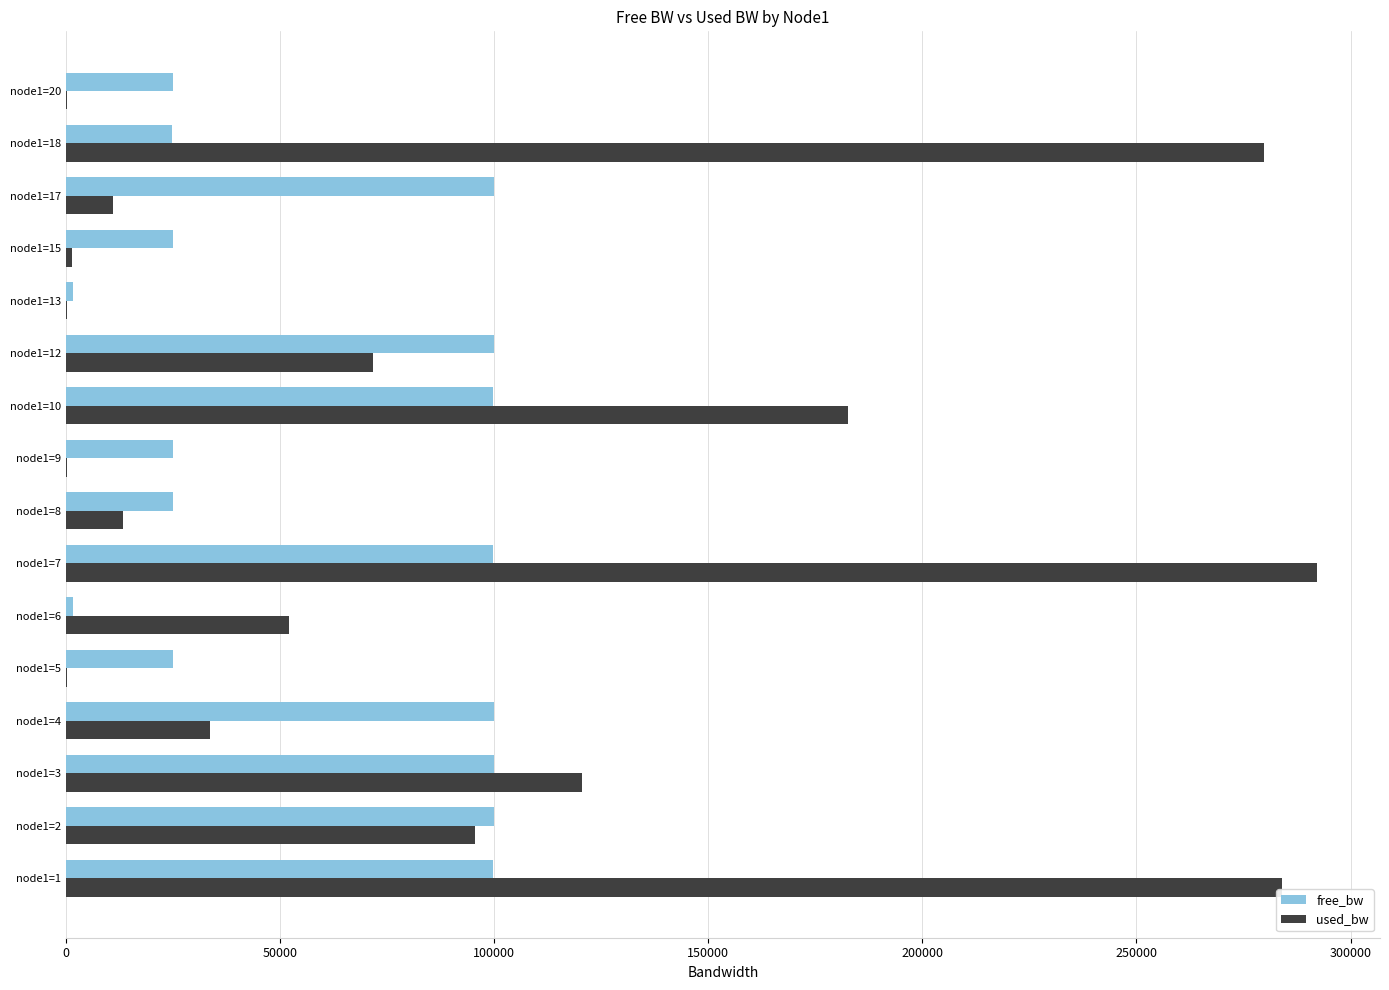

What is the total value across all series at node1=2?

195466.0